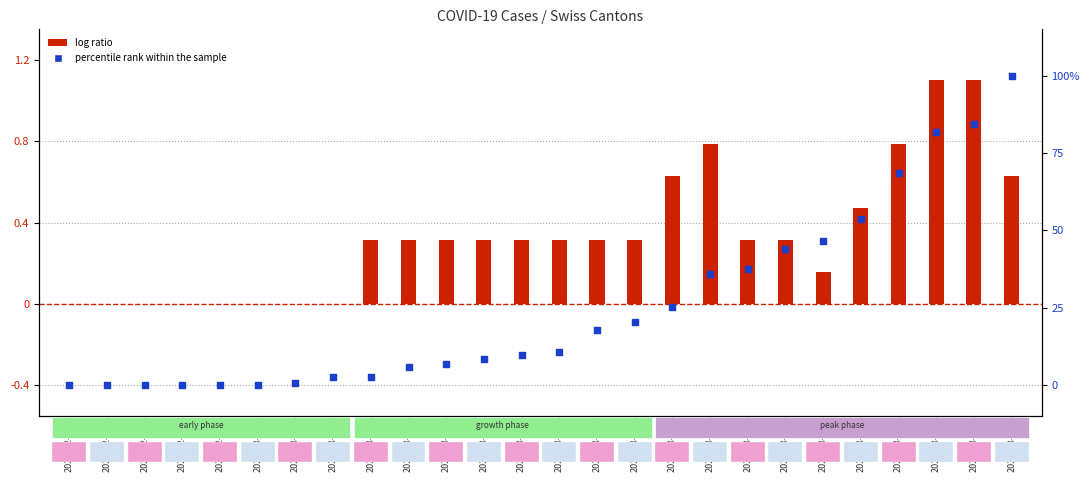

Which series has the largest Y range (max minus min)?

percentile rank within the sample